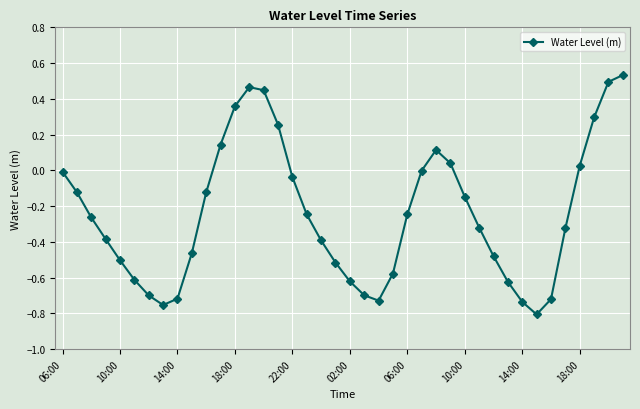

How many distinct data groups are displayed?

1